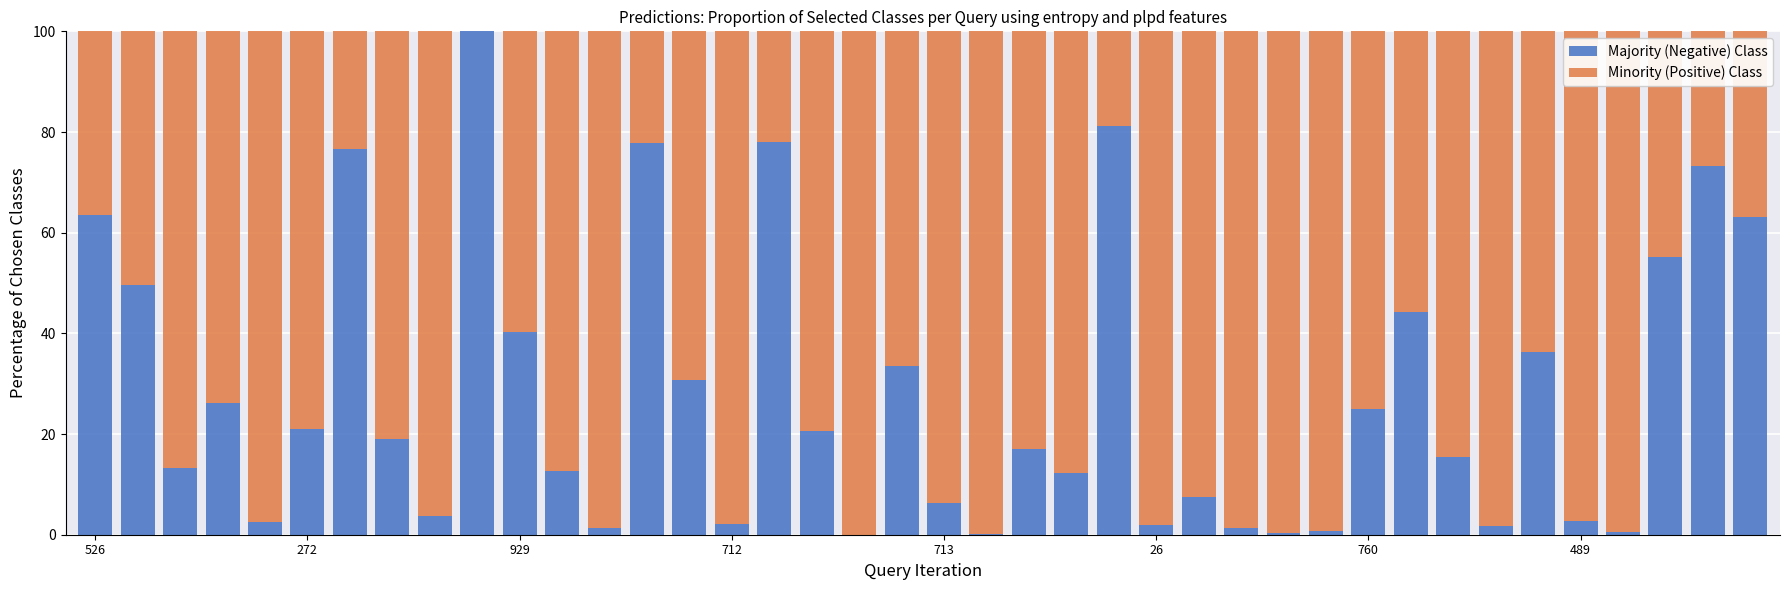

Are the bars grouped side by side (vs. stacked)?

No